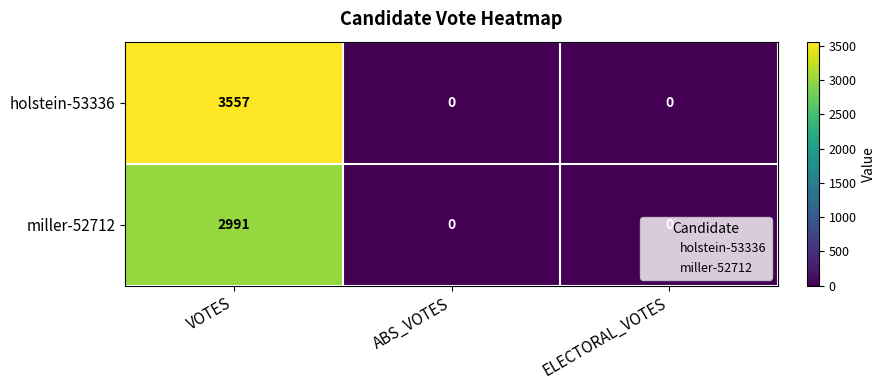

How many miller-52712 values are between 0 and 2991?

3